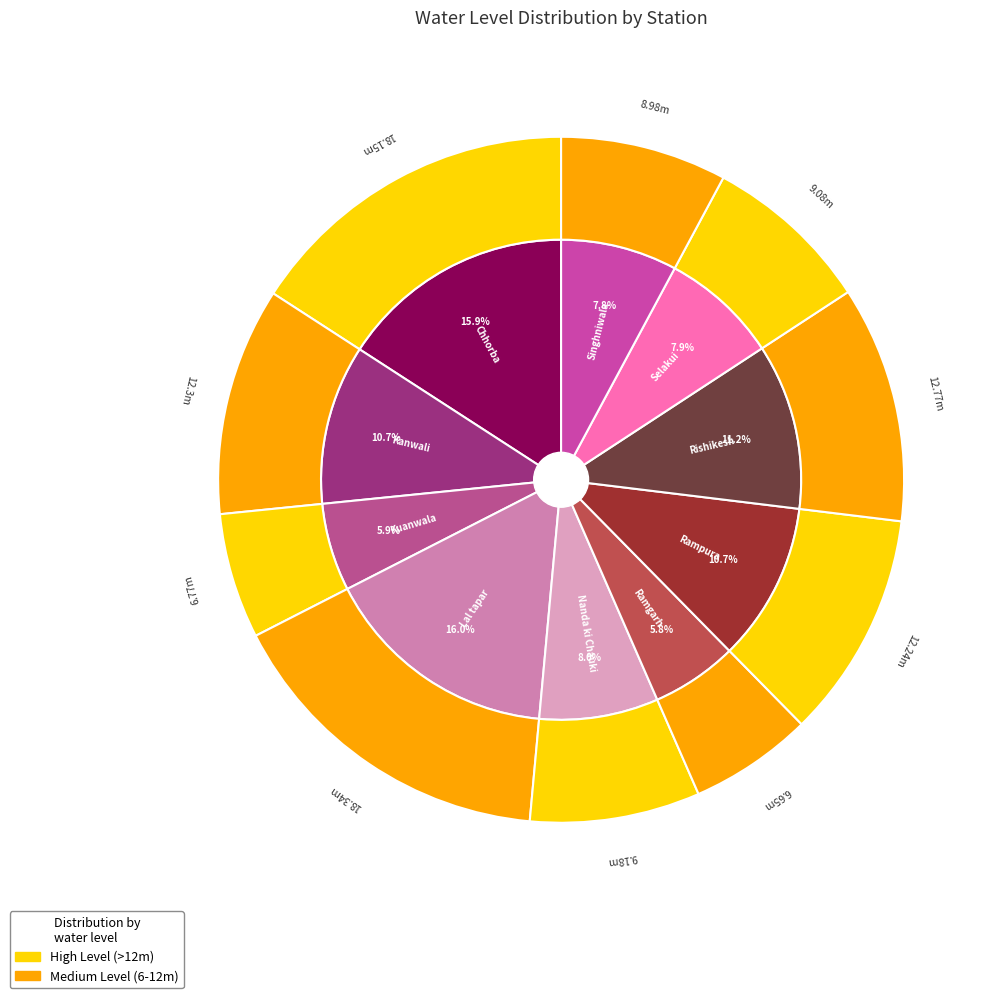

How many slices are in this pie chart?

10